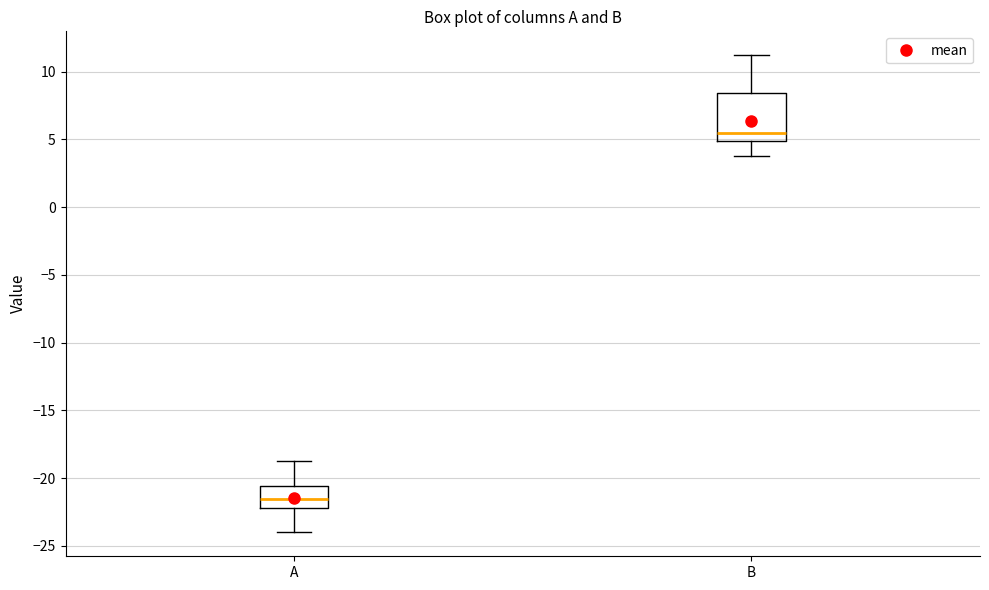

Reading left to right, transcribe this box plot: for each box, give where its median line is, the range the box spans, and where its two whiskers end, as read against the y-axis. The values are not printed on the chart, so give them approximately, as read against the axis.

A: median -21.5, box -22.0 to -20.5, whiskers -24.0 to -19.0
B: median 5.5, box 5.0 to 8.5, whiskers 4.0 to 11.0